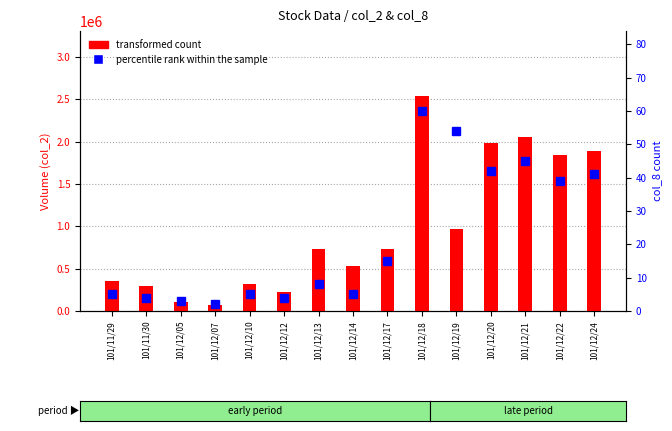

The percentile rank within the sample series shows 2 at 101/12/05. True or false?

False